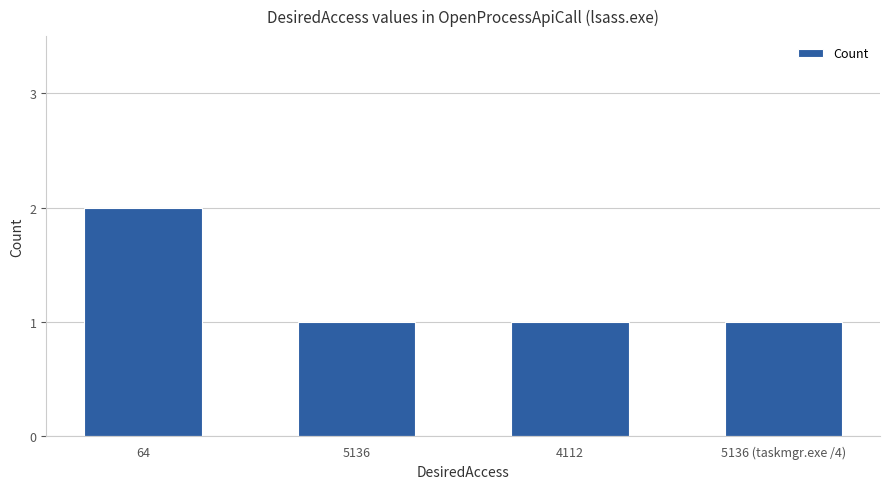

The value at 5136 (taskmgr.exe /4) is 2. True or false?

False